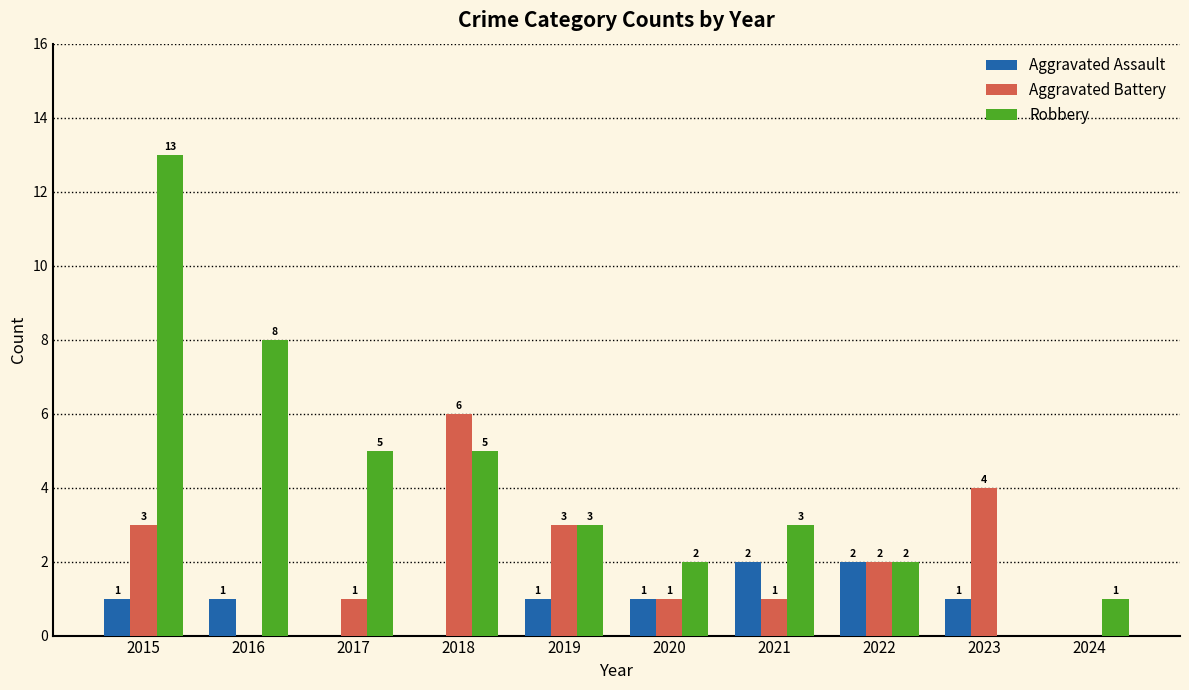

At which category is the sum across all series the highest?

2015